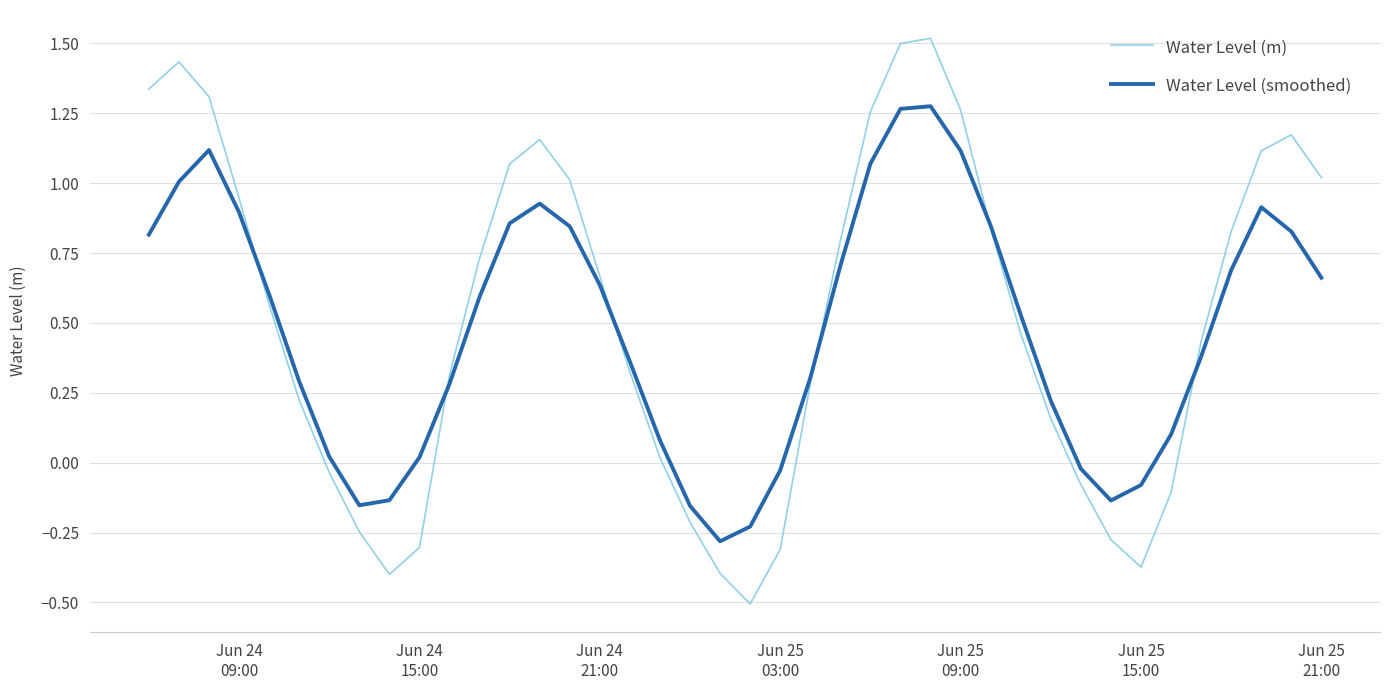

List the series in order of their peak value, highest first.

Water Level (m), Water Level (smoothed)